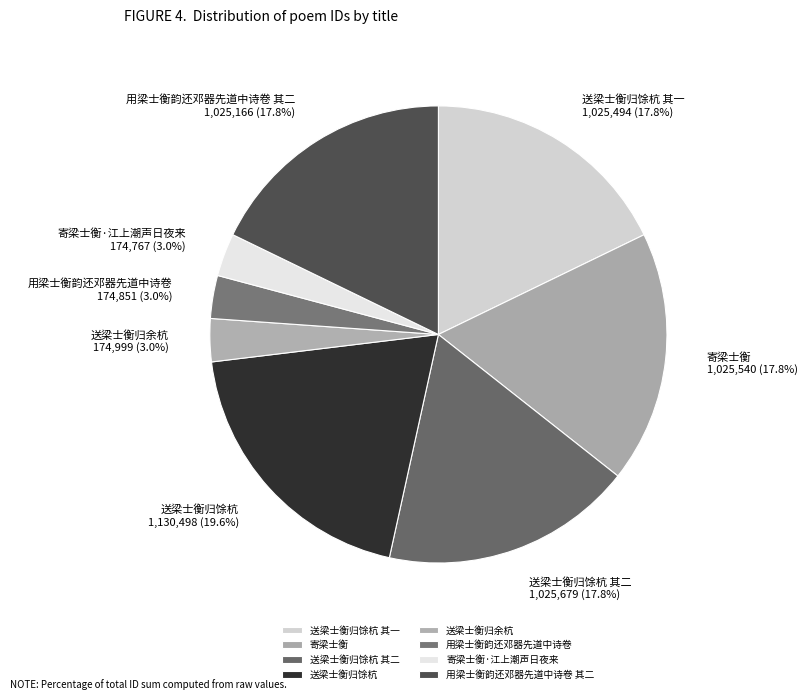

Is there any slice that represents more than half of the pie?

No